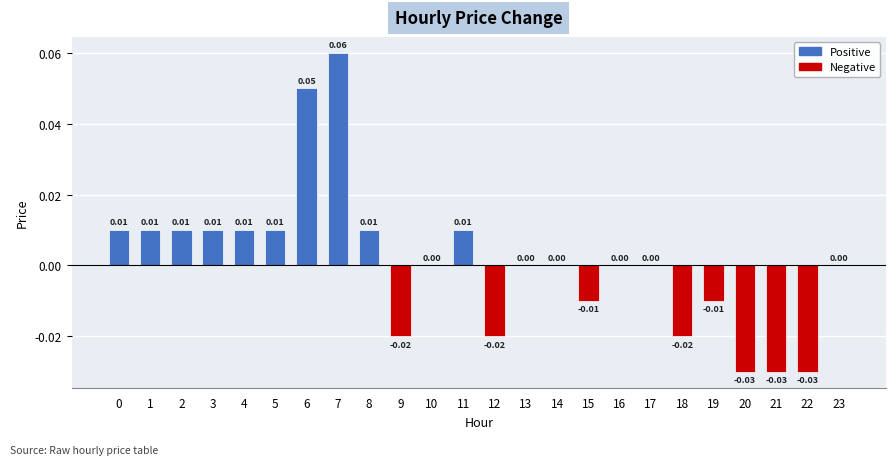

Are the bars horizontal?

No